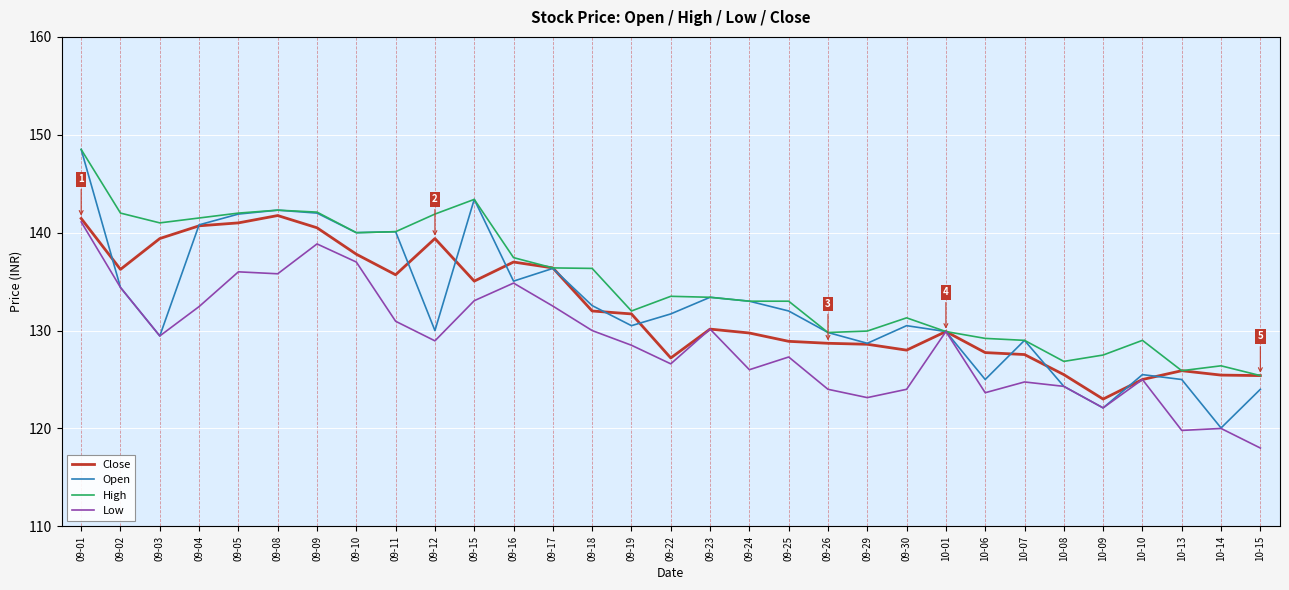

True or false: High has a value of 190.3 at 10-06.

False